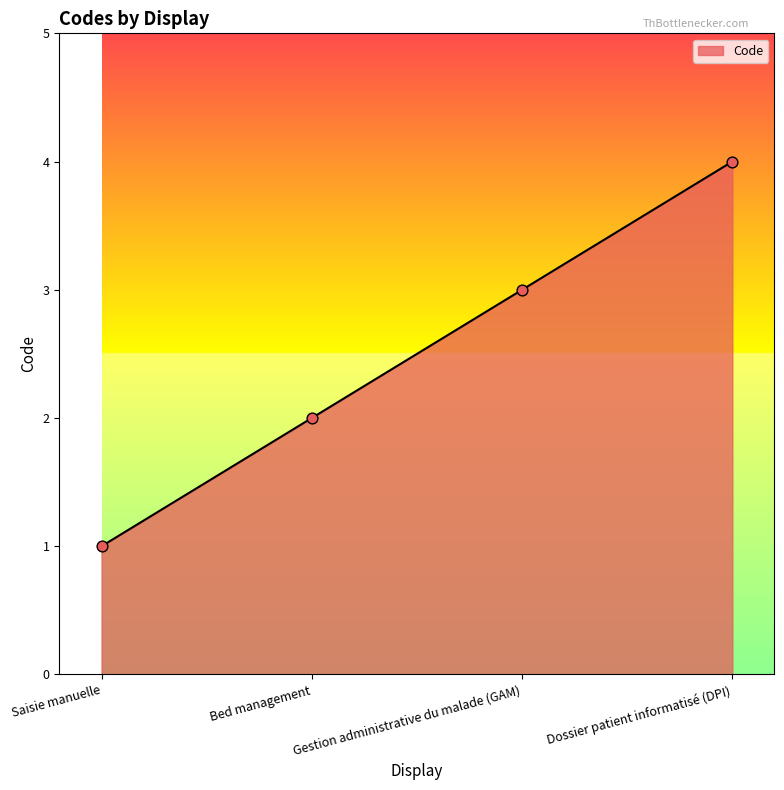

Between Gestion administrative du malade (GAM) and Dossier patient informatisé (DPI), which is larger?

Dossier patient informatisé (DPI)